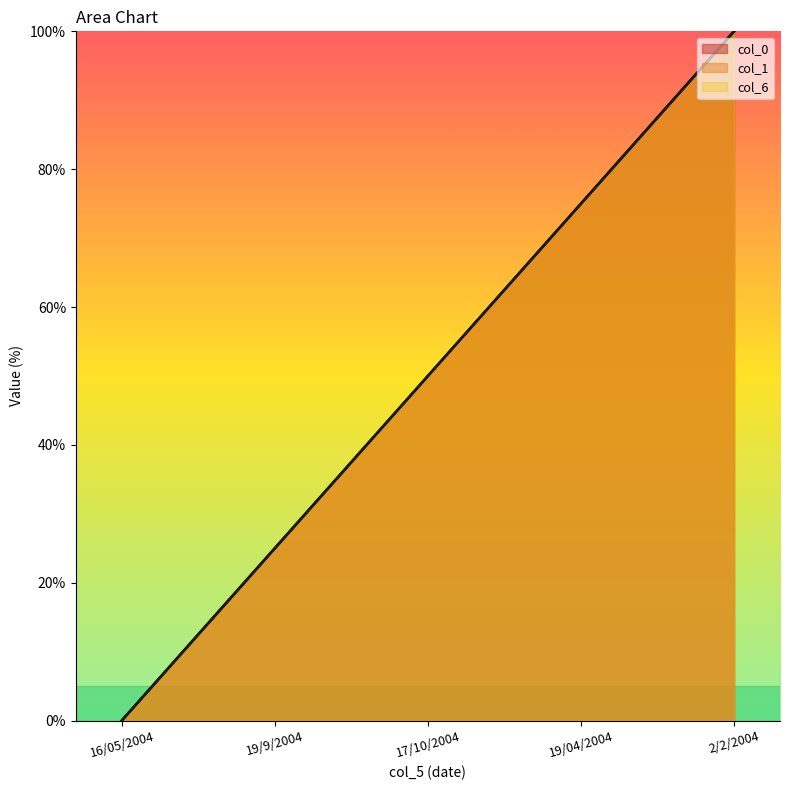

Reading right to left, list all the values displayed in this chart.

col_0: 2/2/2004=100	19/04/2004=75	17/10/2004=50	19/9/2004=25	16/05/2004=0
col_1: 2/2/2004=100	19/04/2004=75	17/10/2004=50	19/9/2004=25	16/05/2004=0
col_6: 2/2/2004=100	19/04/2004=75	17/10/2004=50	19/9/2004=25	16/05/2004=0